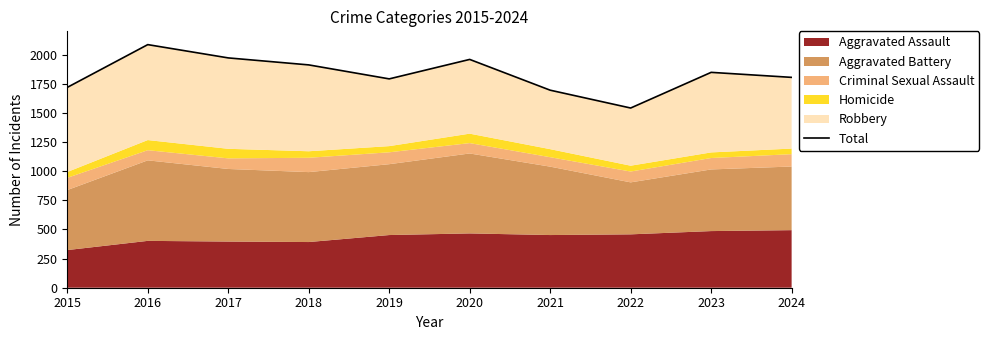

Count the number of values greater than 1848.

4